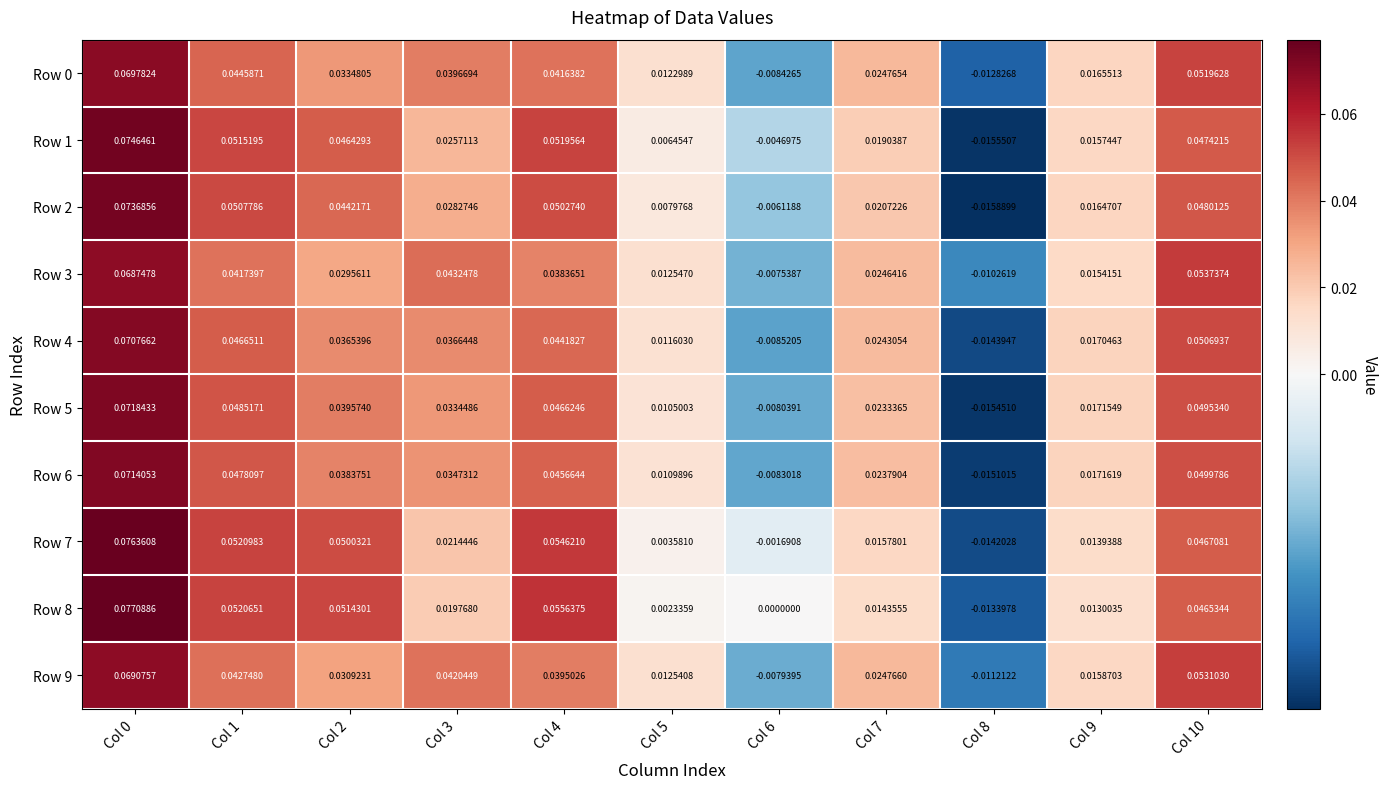

Is the value of Row 9 at Col 2 greater than the value of Row 0 at Col 4?

No